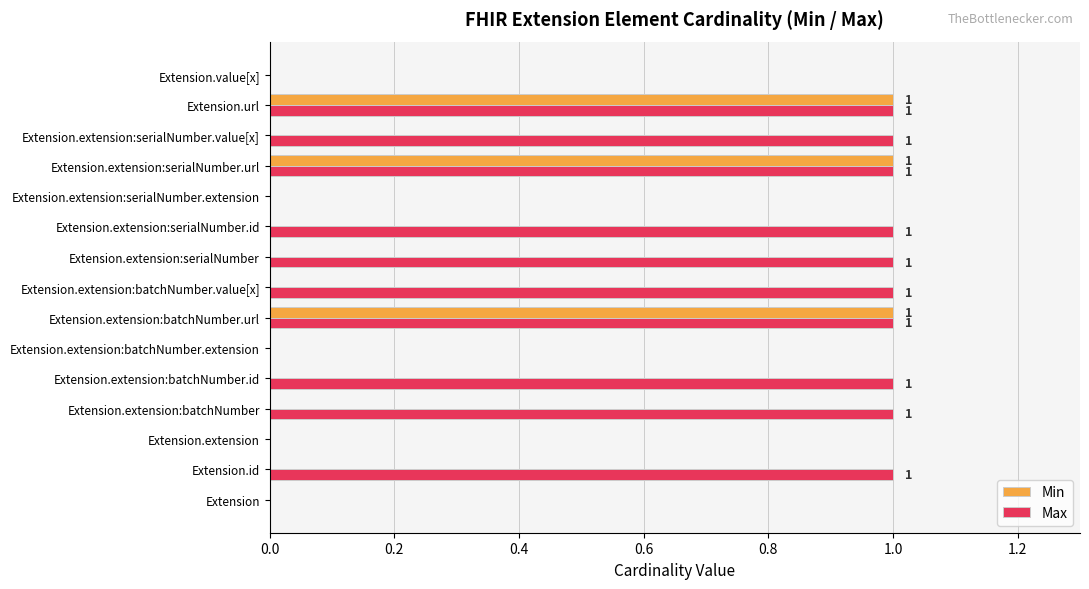

What is the average value of the Max series?

1